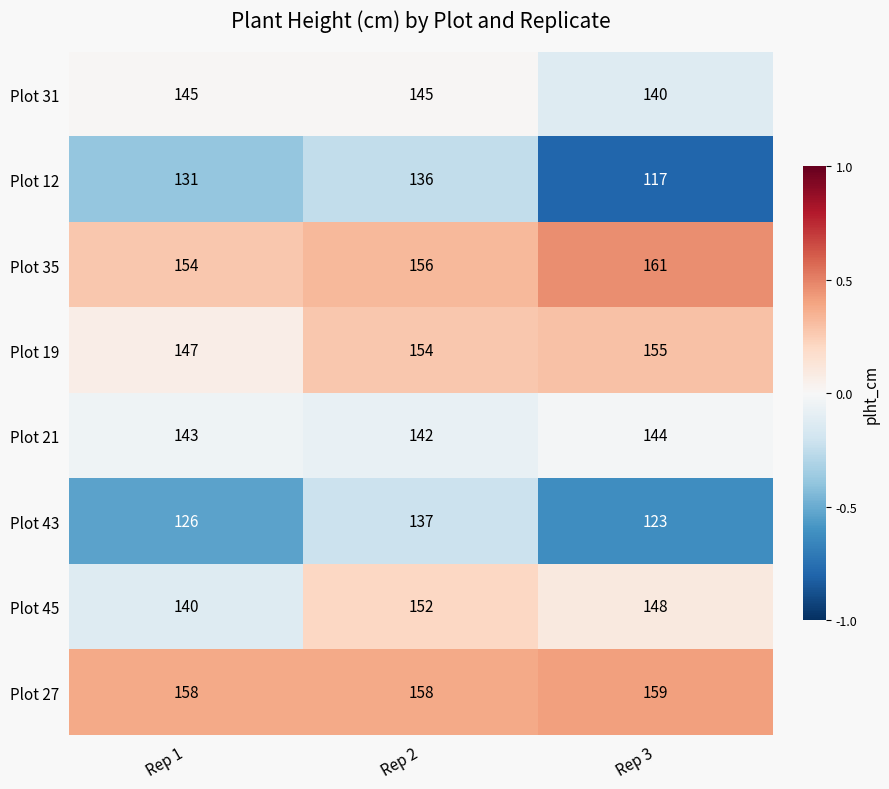

True or false: Plot 21 has a value of 143 at Rep 1.

True